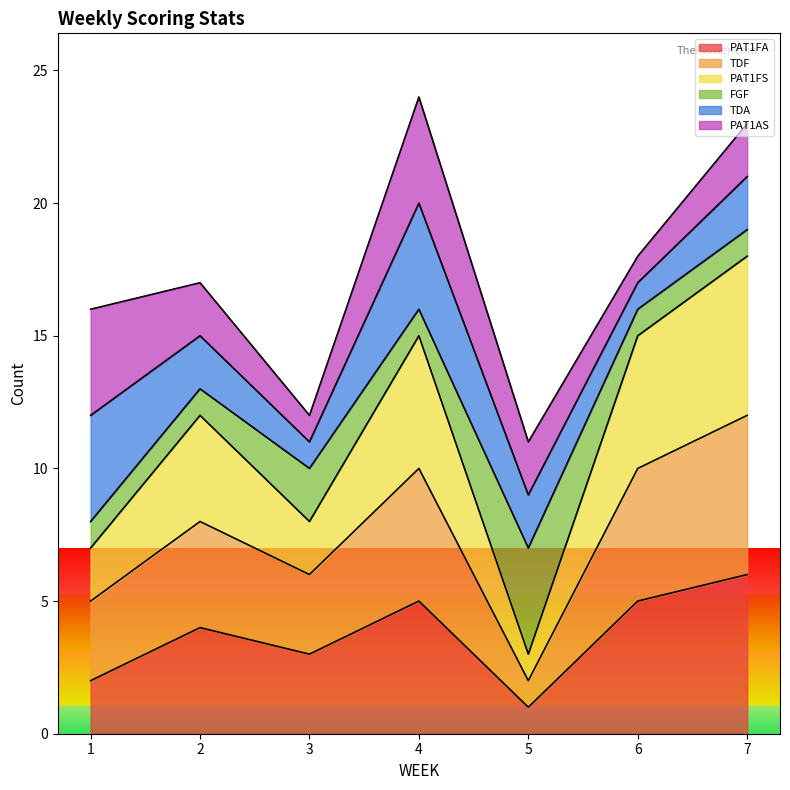

True or false: TDF and PAT1FA cross at least once.

False